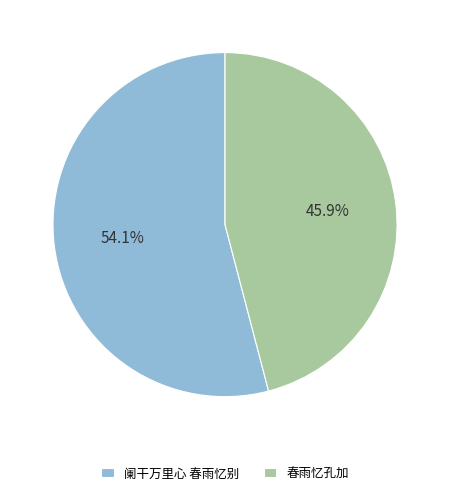

Combined, do 春雨忆孔加 and 阑干万里心 春雨忆别 account for over 50%?

Yes